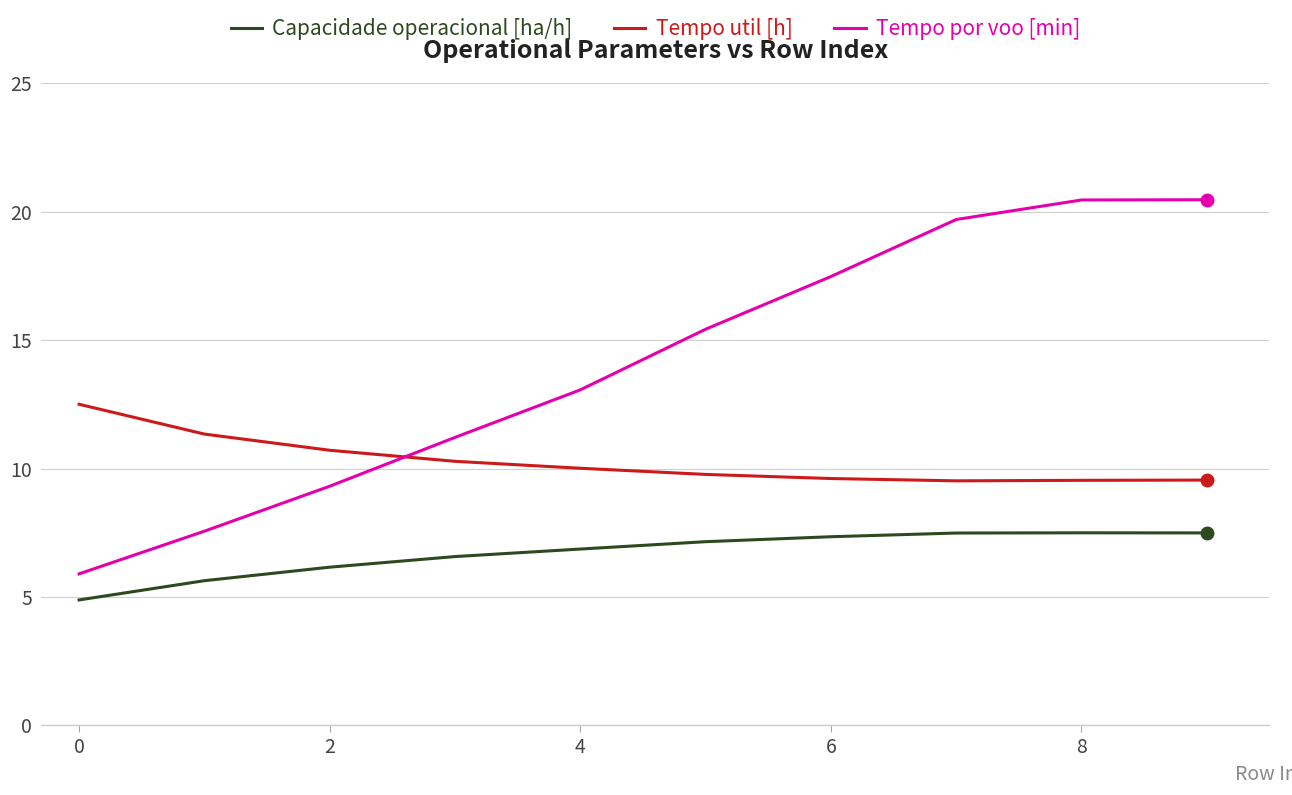

What is the difference between the second highest and second lowest values in the Tempo util [h] series?

1.8